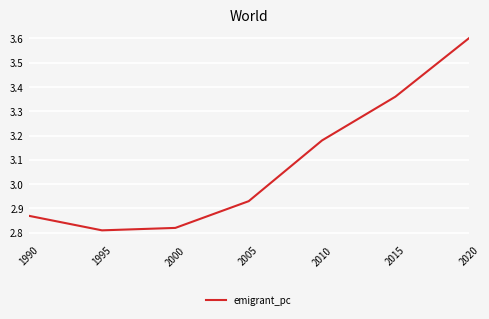

Rank the categories by value from highest to lowest.

2020, 2015, 2010, 2005, 1990, 2000, 1995